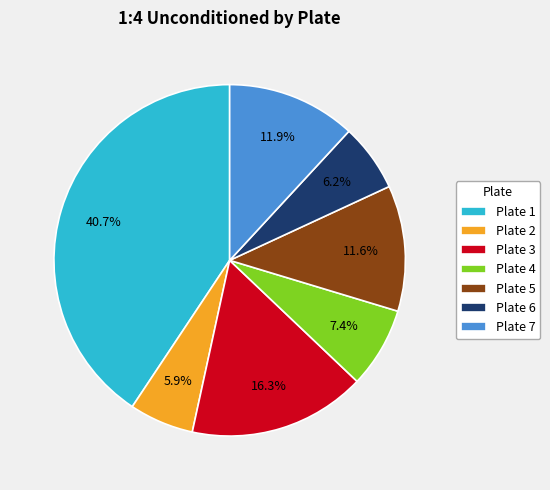

To the nearest percent, what is the combined percentage of Plate 7 and Plate 2?

18%